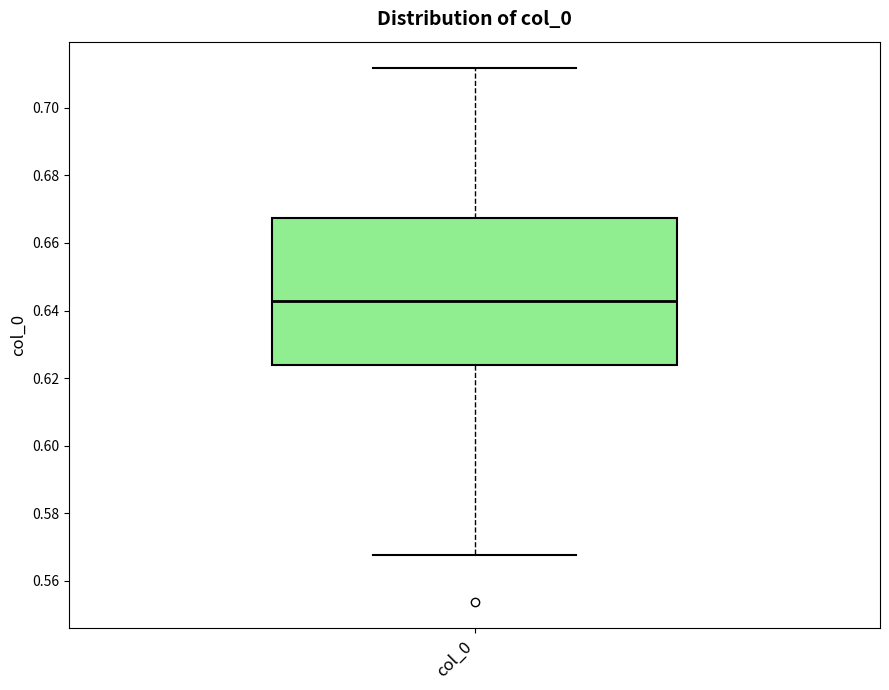

Where is the lower edge of the box for col_0 on the y-axis? The values are not printed on the chart, so give them approximately, as read against the axis.

0.624